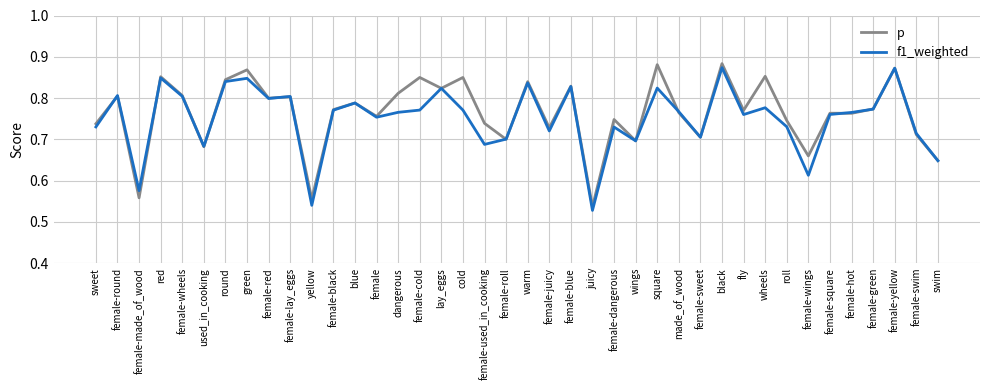

What position from the right is female-wheels?

36